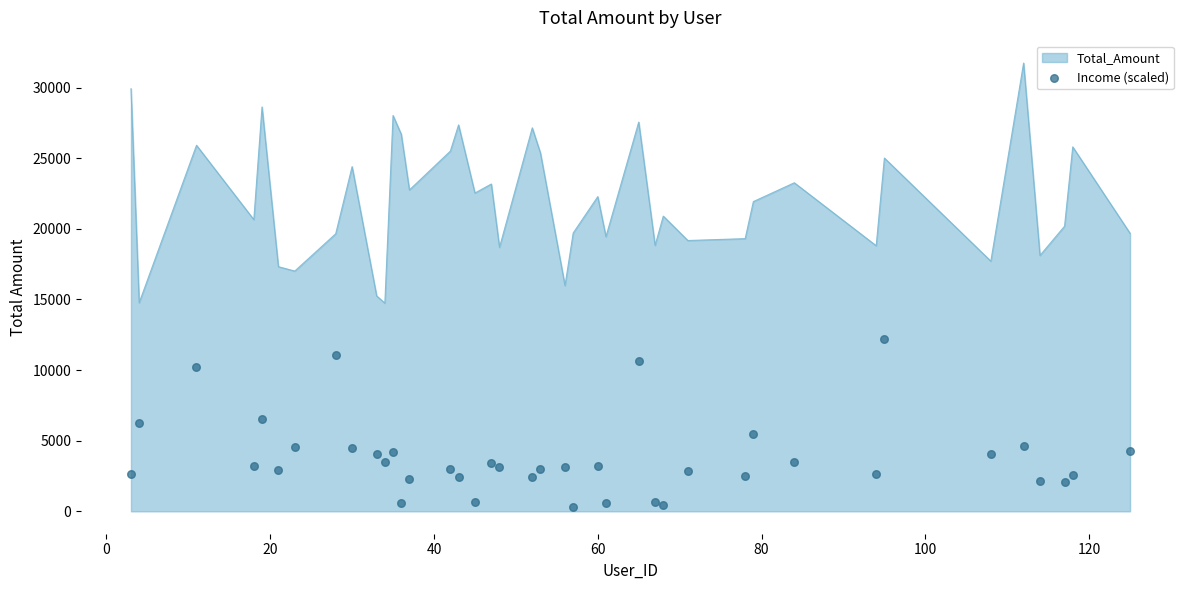

What is the lowest value of the Total_Amount series?

14743.3